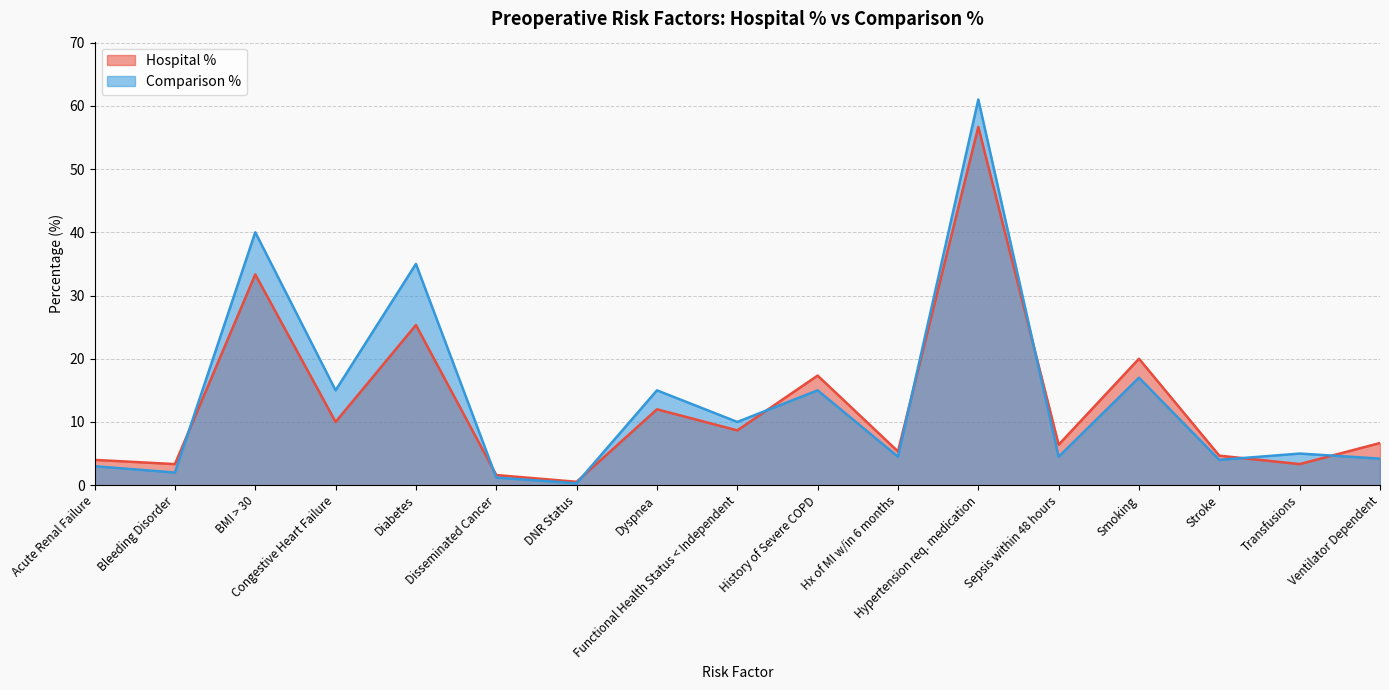

What value does the Hospital % series have at History of Severe COPD?

17.3